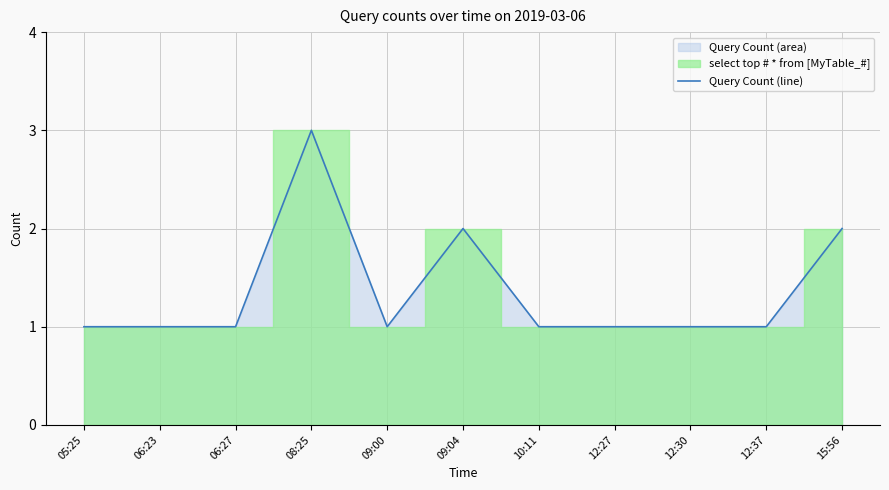

Is it true that the value at 09:00 is 0?

False